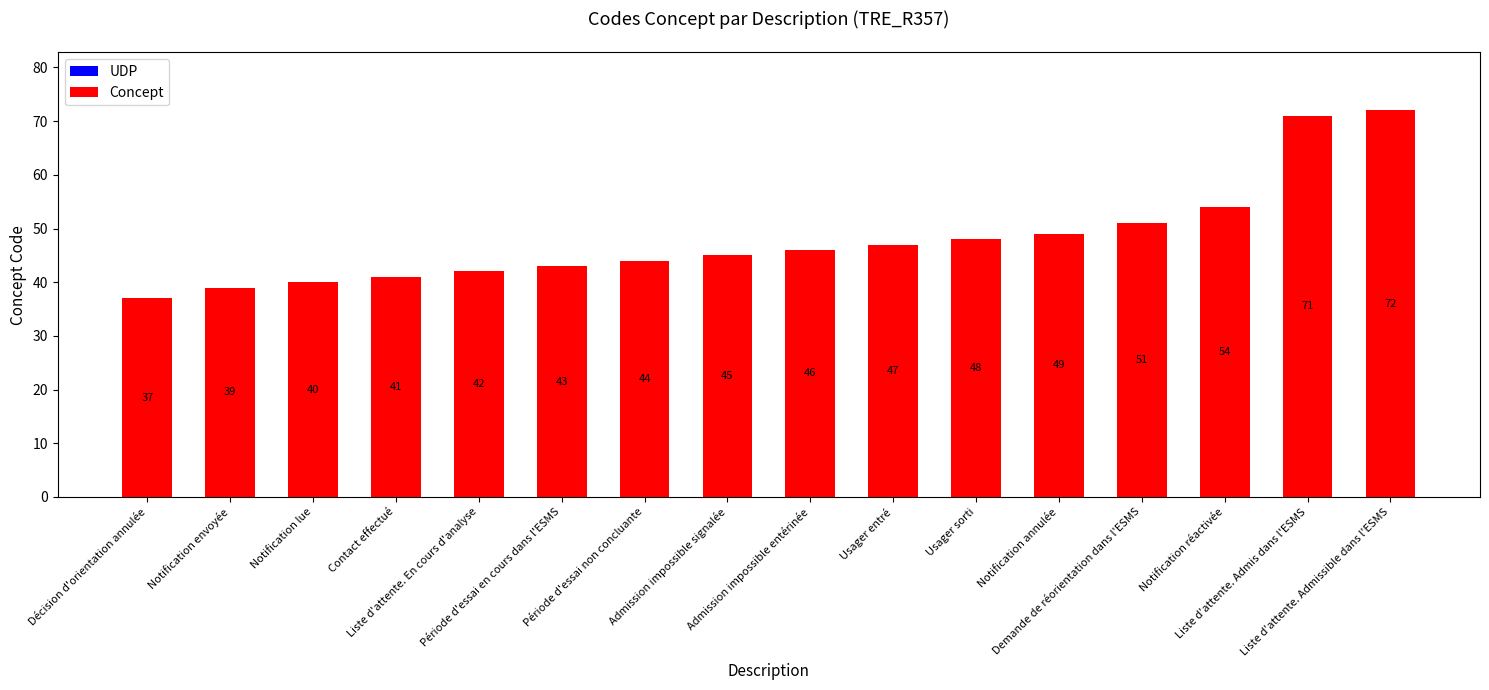

Reading left to right, extract all data points from this chart.

Décision d'orientation annulée=37	Notification envoyée=39	Notification lue=40	Contact effectué=41	Liste d'attente. En cours d'analyse=42	Période d'essai en cours dans l'ESMS=43	Période d'essai non concluante=44	Admission impossible signalée=45	Admission impossible entérinée=46	Usager entré=47	Usager sorti=48	Notification annulée=49	Demande de réorientation dans l'ESMS=51	Notification réactivée=54	Liste d'attente. Admis dans l'ESMS=71	Liste d'attente. Admissible dans l'ESMS=72